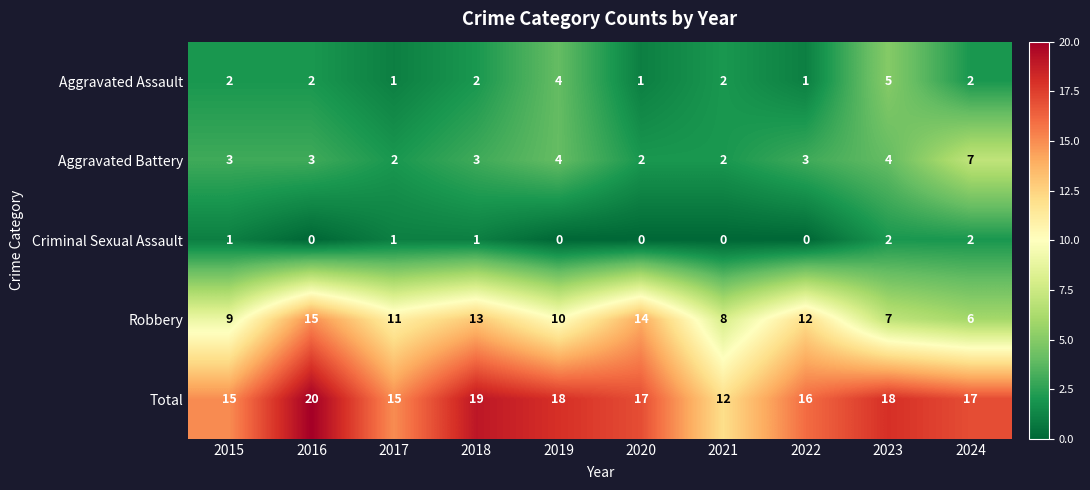

At which category is the sum across all series the highest?

2016